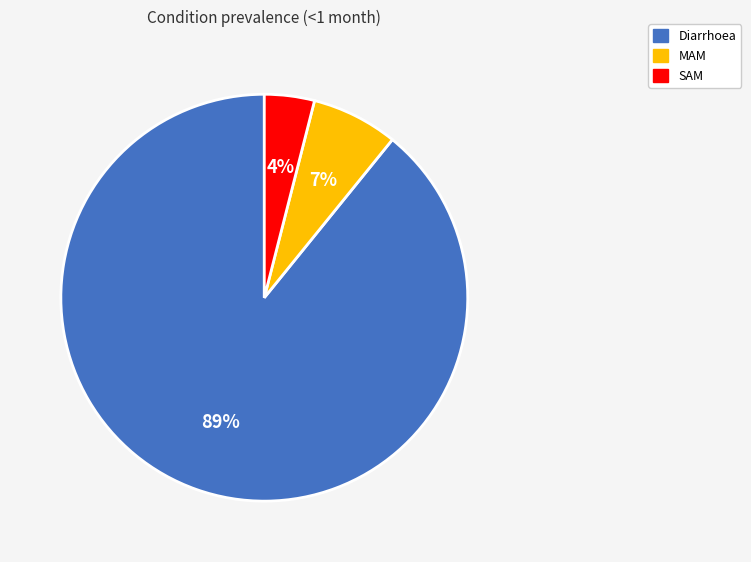

True or false: MAM accounts for 7% of the total.

True